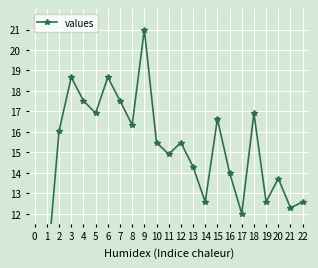

True or false: the data shows 18.7 at 3.

True